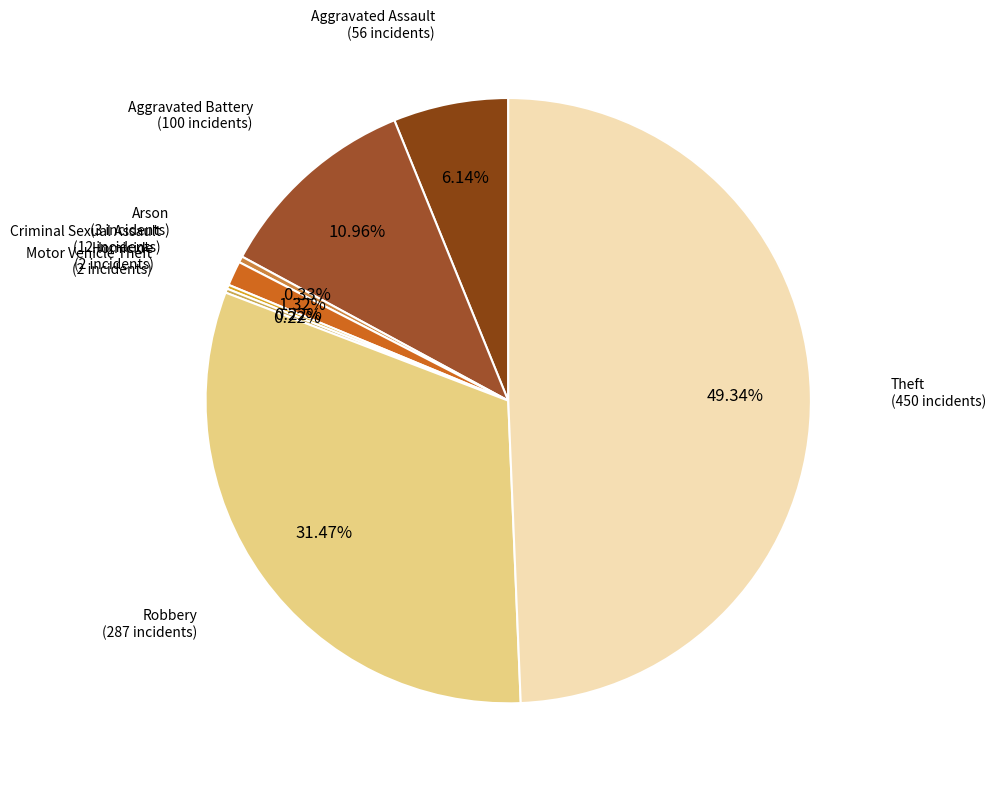

Between Criminal Sexual Assault and Arson, which is larger?

Criminal Sexual Assault